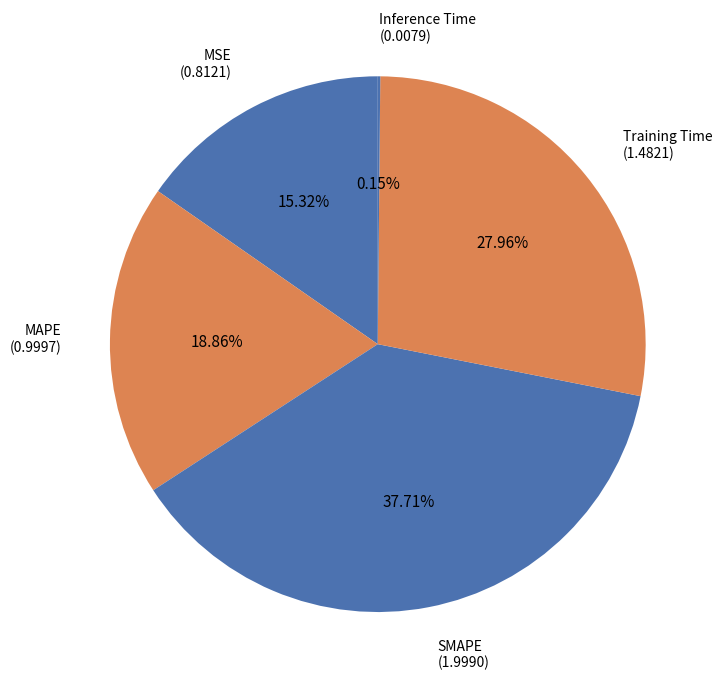

Do MSE (0.8121) and SMAPE (1.9990) together represent more than half of the pie?

Yes